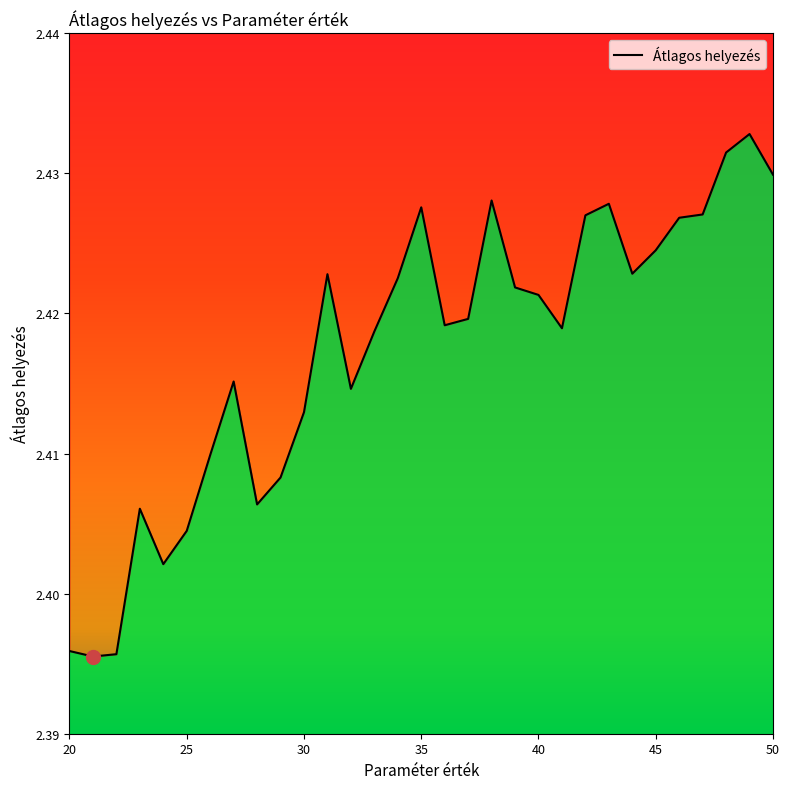

At which label is the value closest to 2?

21